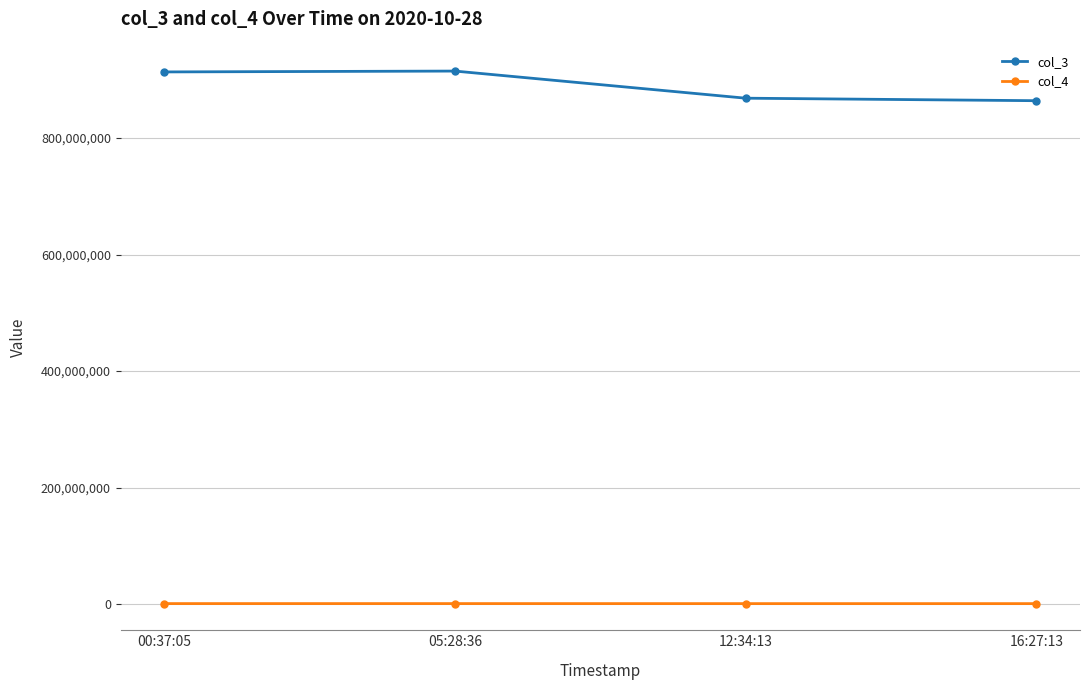

Is it true that col_3 equals 1505483453 at 00:37:05?

False